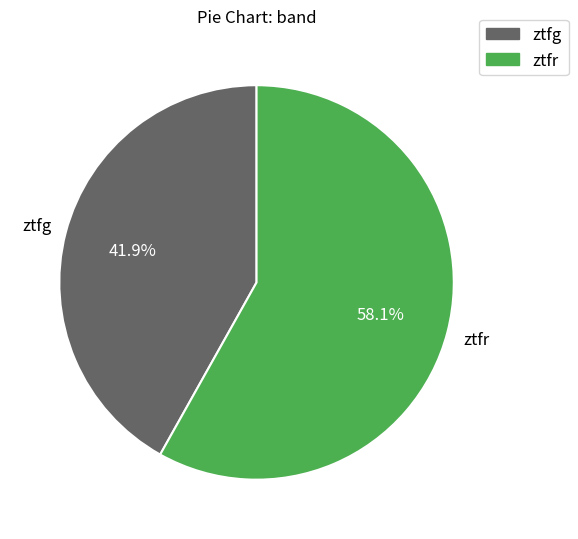

Rank the categories by value from lowest to highest.

ztfg, ztfr